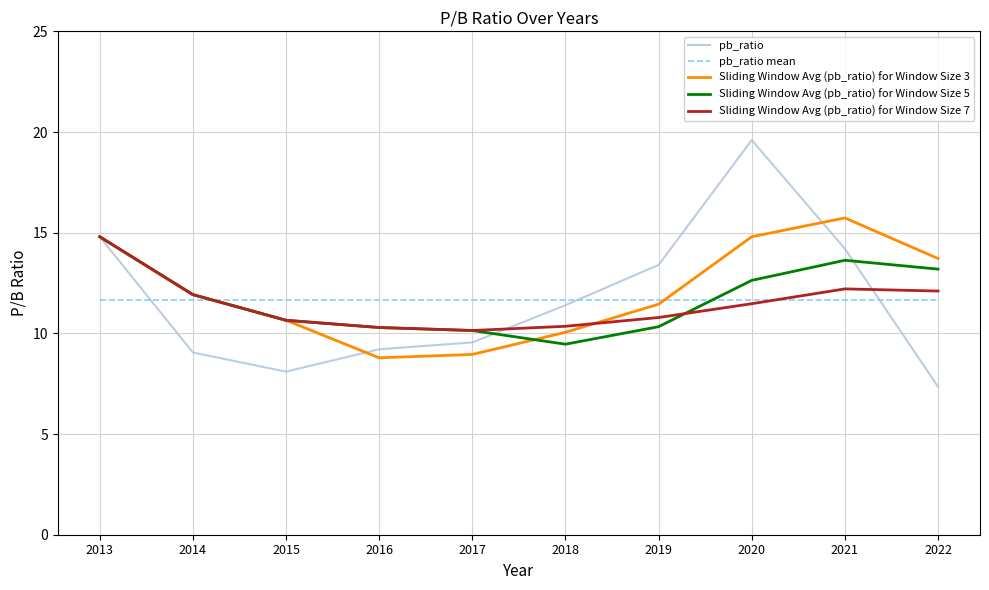

Where does the Sliding Window Avg (pb_ratio) for Window Size 5 series first go above 11?

2013